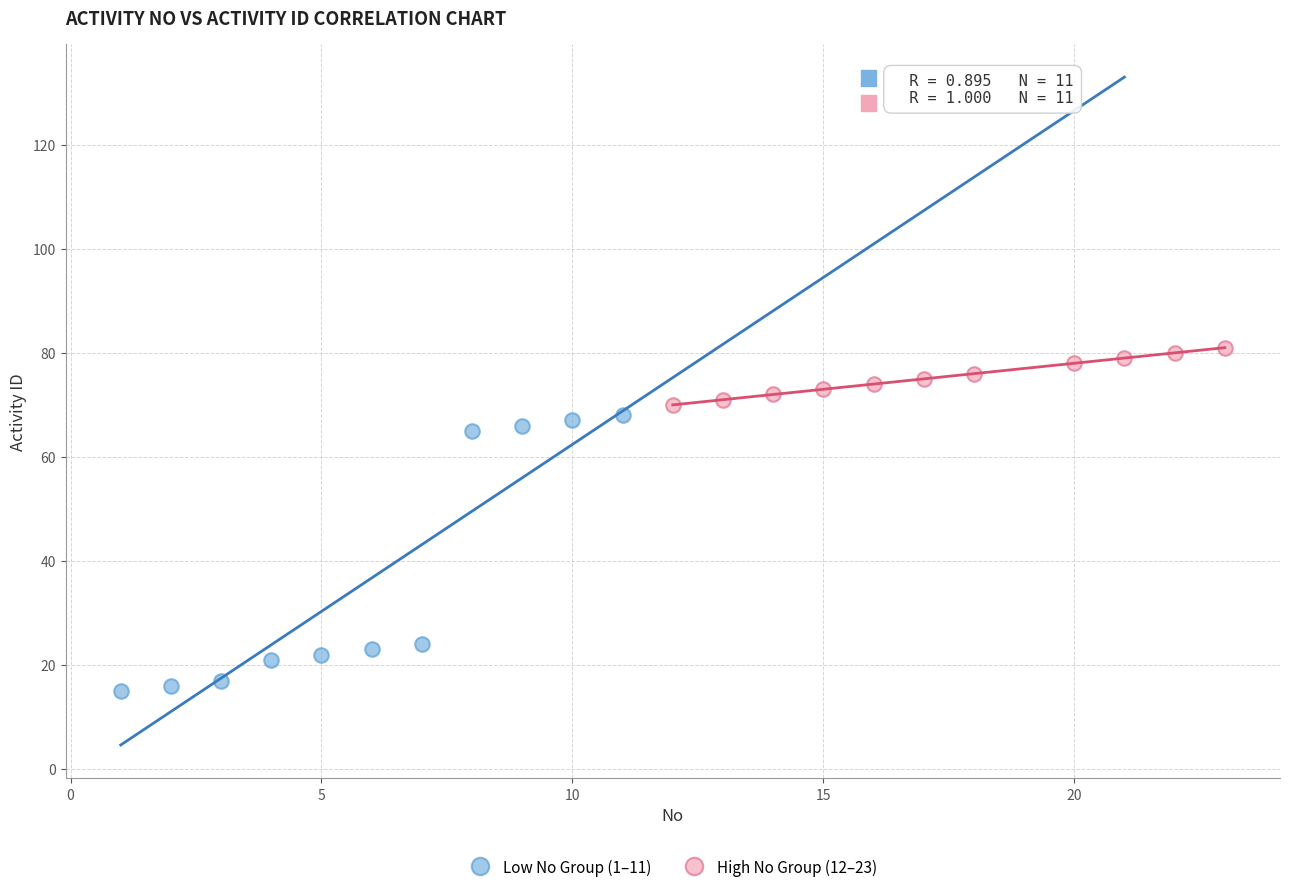

Which series has the widest spread of Y values?

Low No Group (1–11)